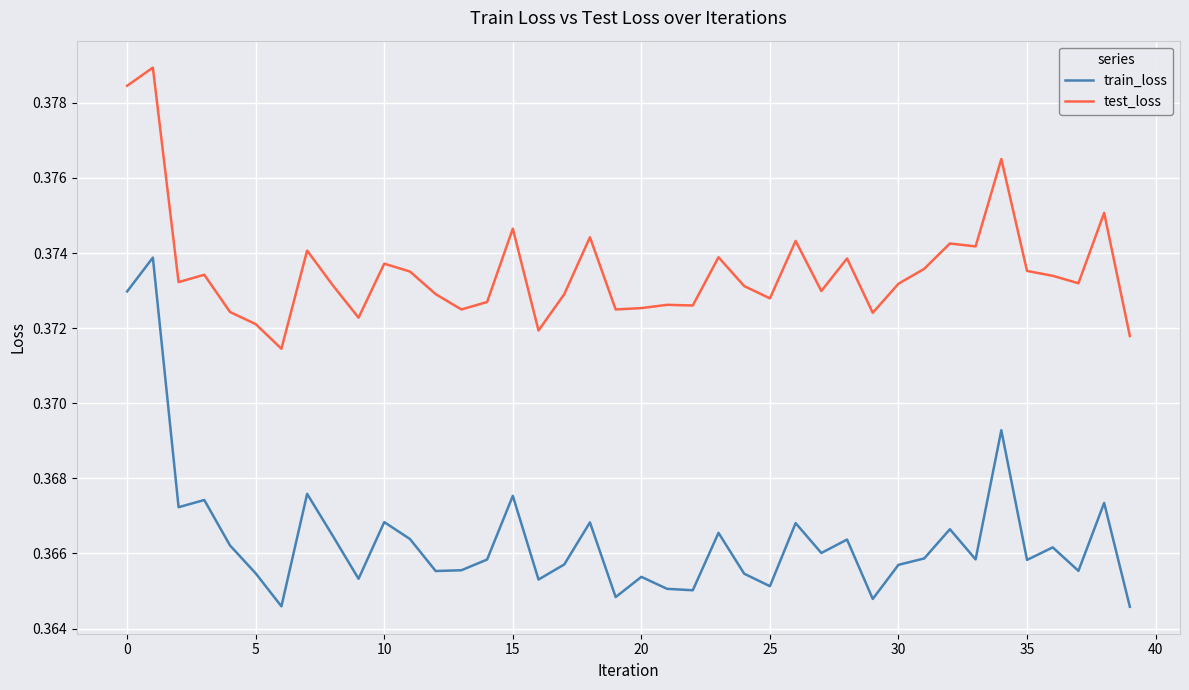

Count the number of categories in the chart.

40